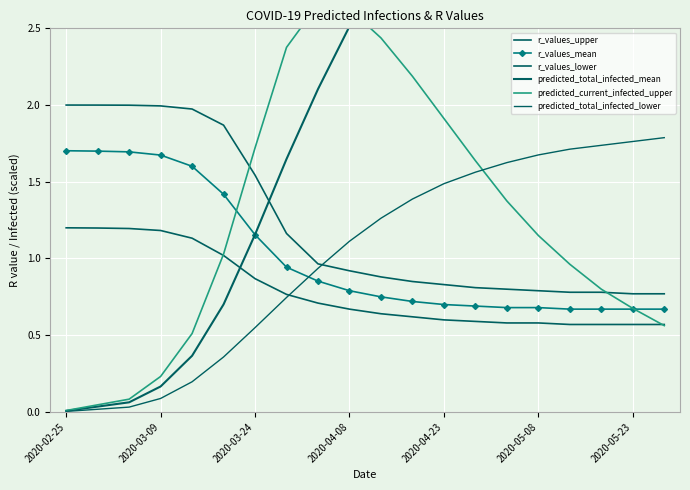

How many lines are shown in the chart?

6